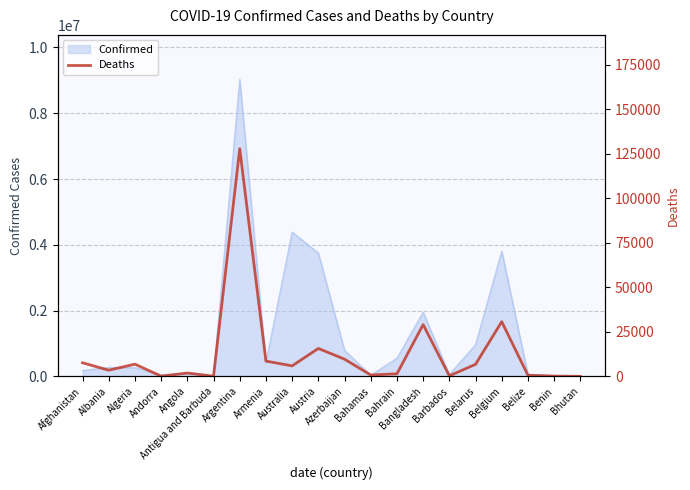

At which category does the data reach its first local peak?

Algeria